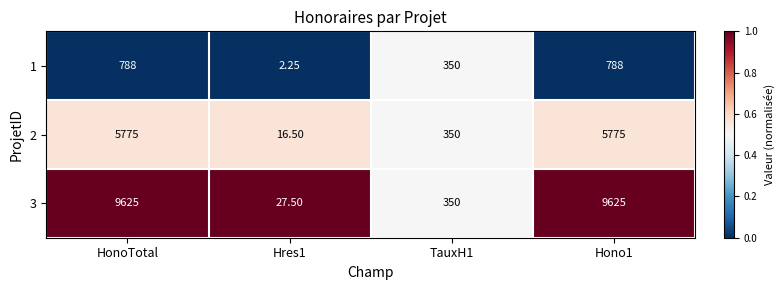

Is the value of 1 at Hono1 greater than the value of 2 at Hres1?

Yes